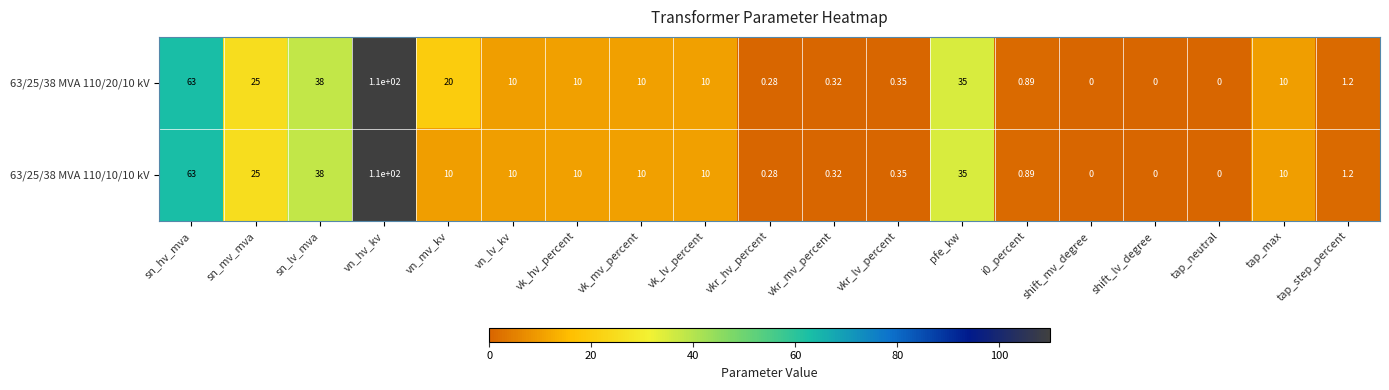

At which label does 63/25/38 MVA 110/10/10 kV first exceed 10?

sn_hv_mva